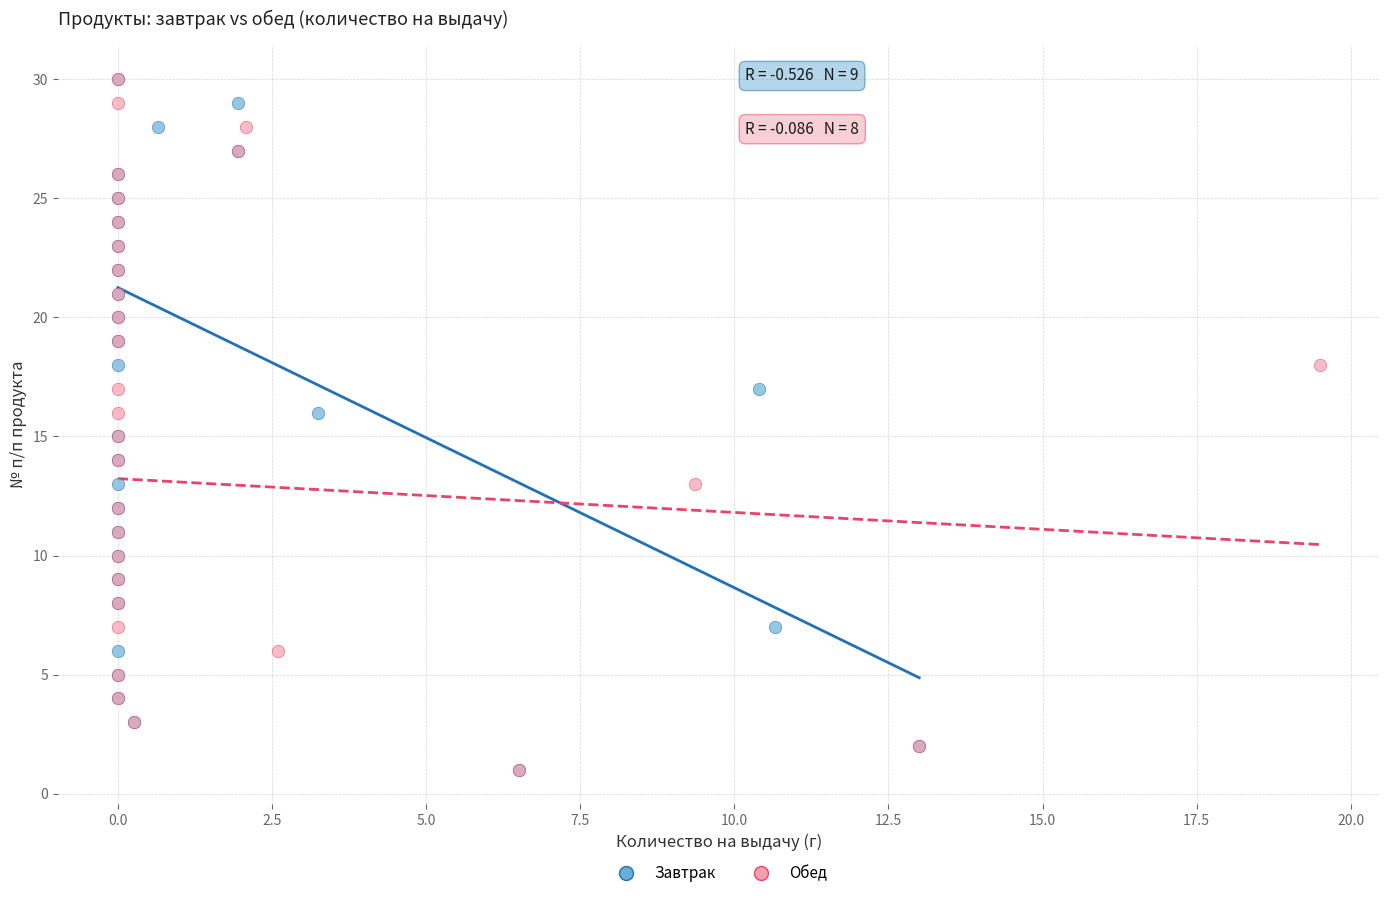

What are all the series names shown in the legend?

Завтрак, Обед